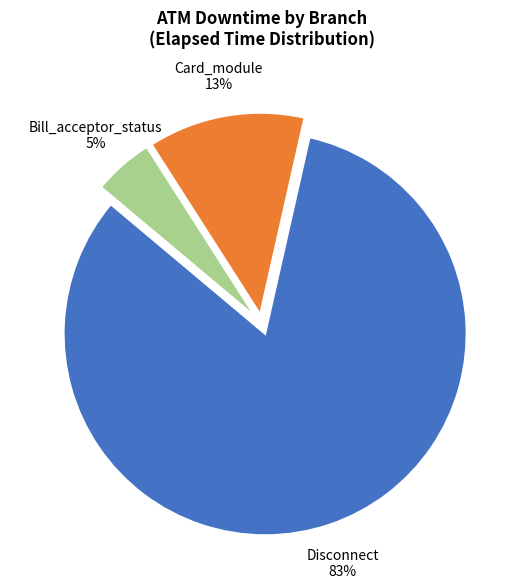

Rank the categories by value from lowest to highest.

Bill_acceptor_status, Card_module, Disconnect